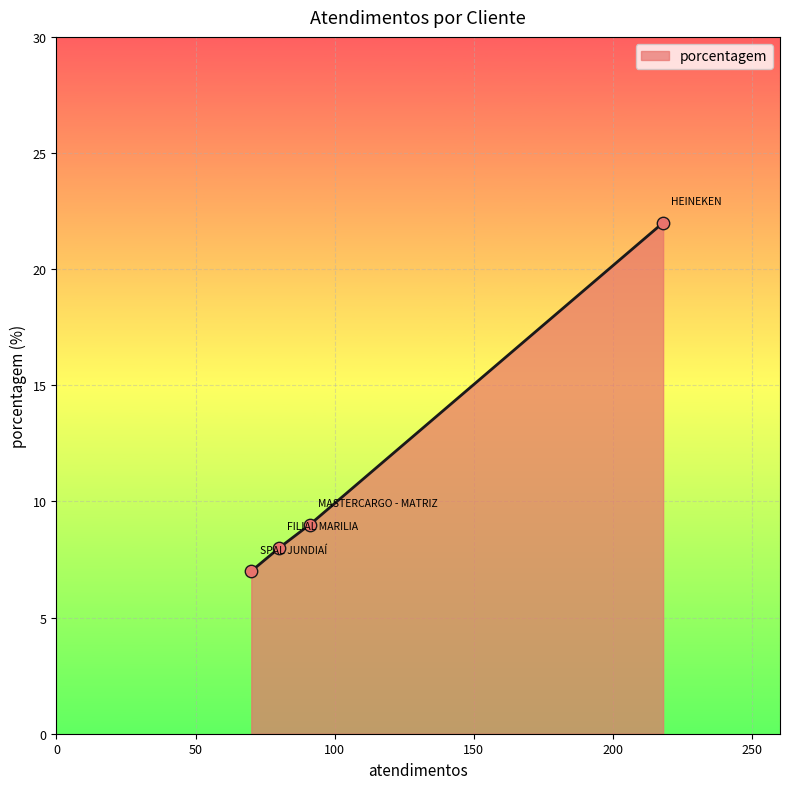

What is the minimum value for porcentagem?

7.0